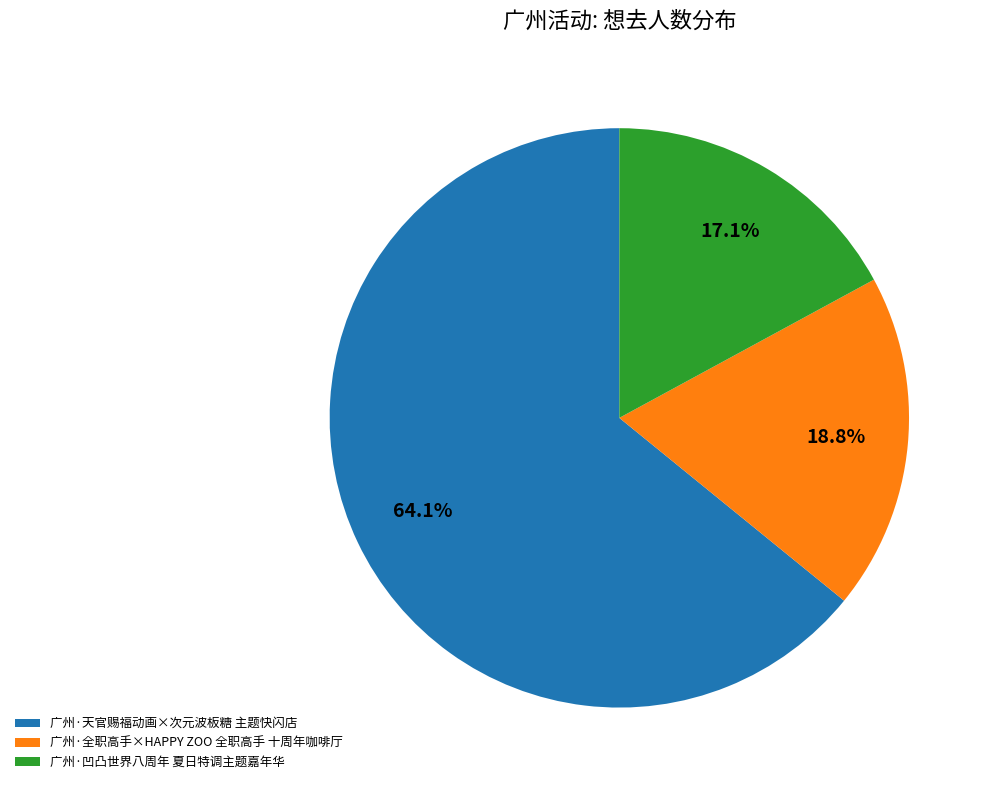

The 广州·全职高手×HAPPY ZOO 全职高手 十周年咖啡厅 slice represents 27% of the pie. True or false?

False